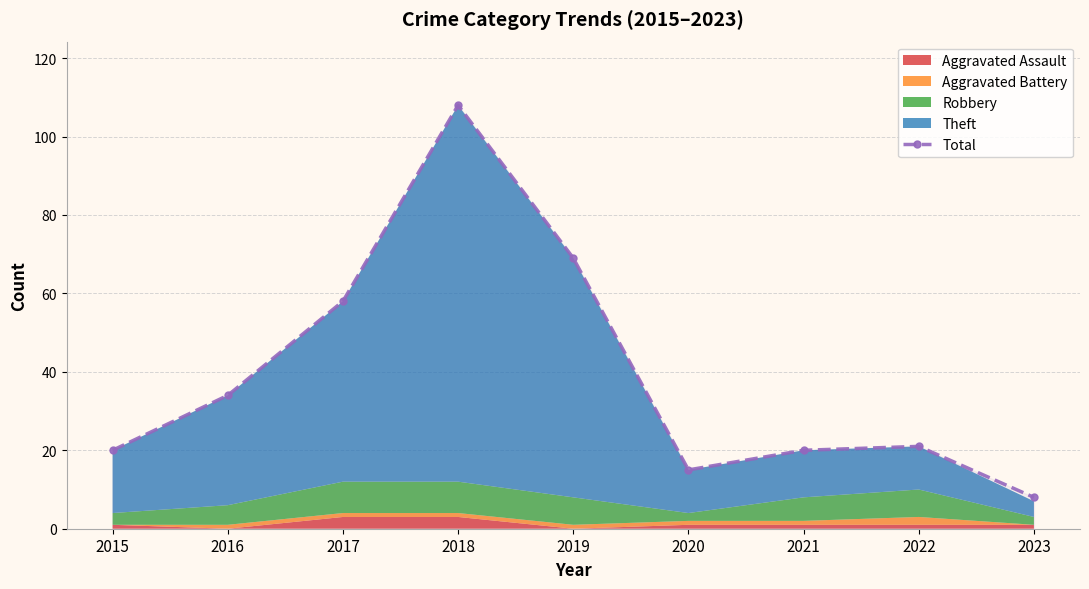

Rank the categories by value from highest to lowest.

2018, 2019, 2017, 2016, 2022, 2015, 2021, 2020, 2023